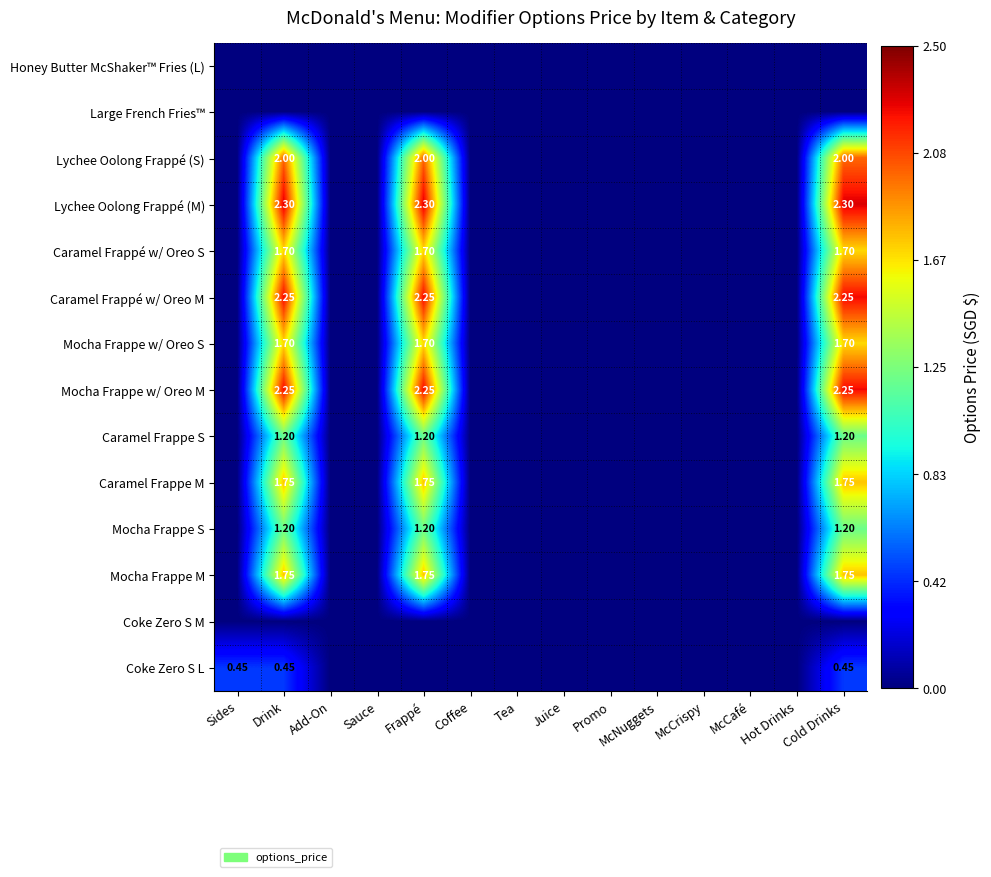

What is the greatest value displayed?

2.3